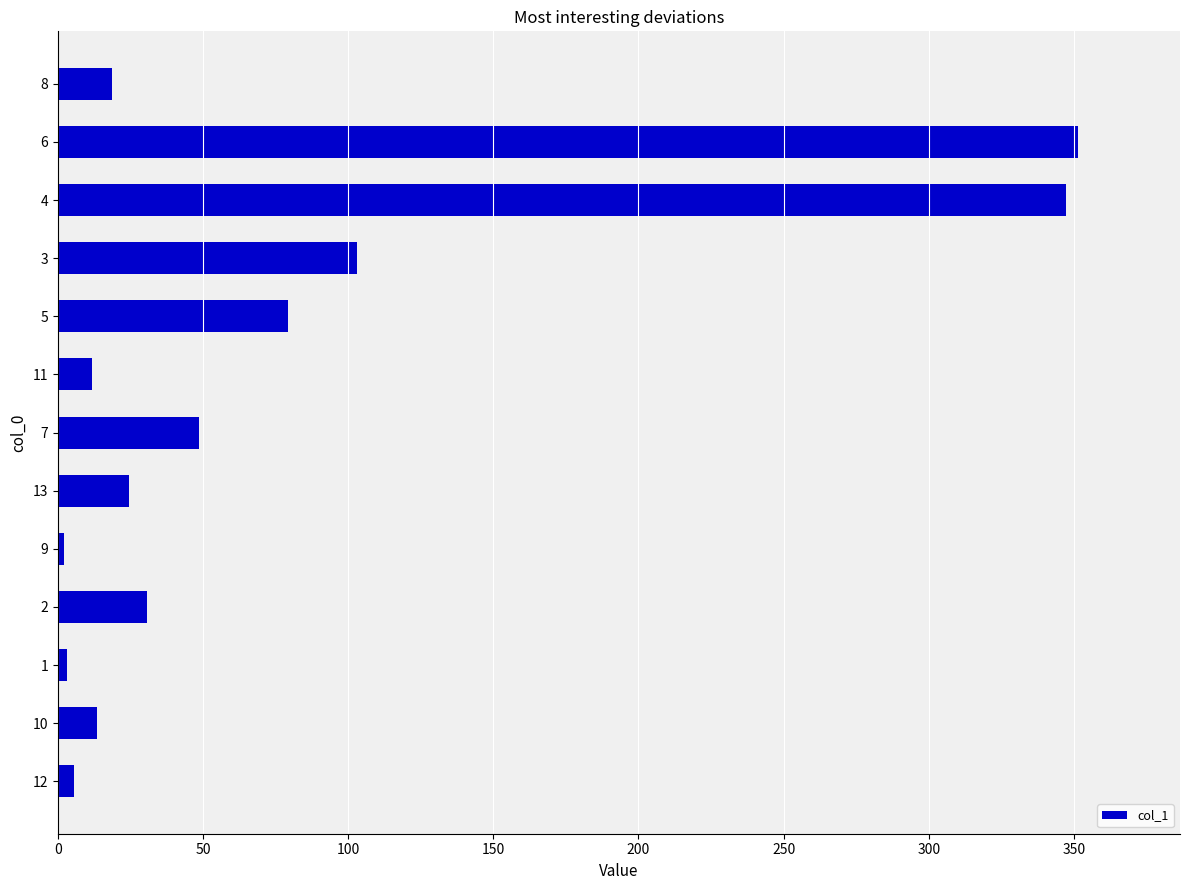

The chart shows a value of 18.8 at 8. True or false?

True